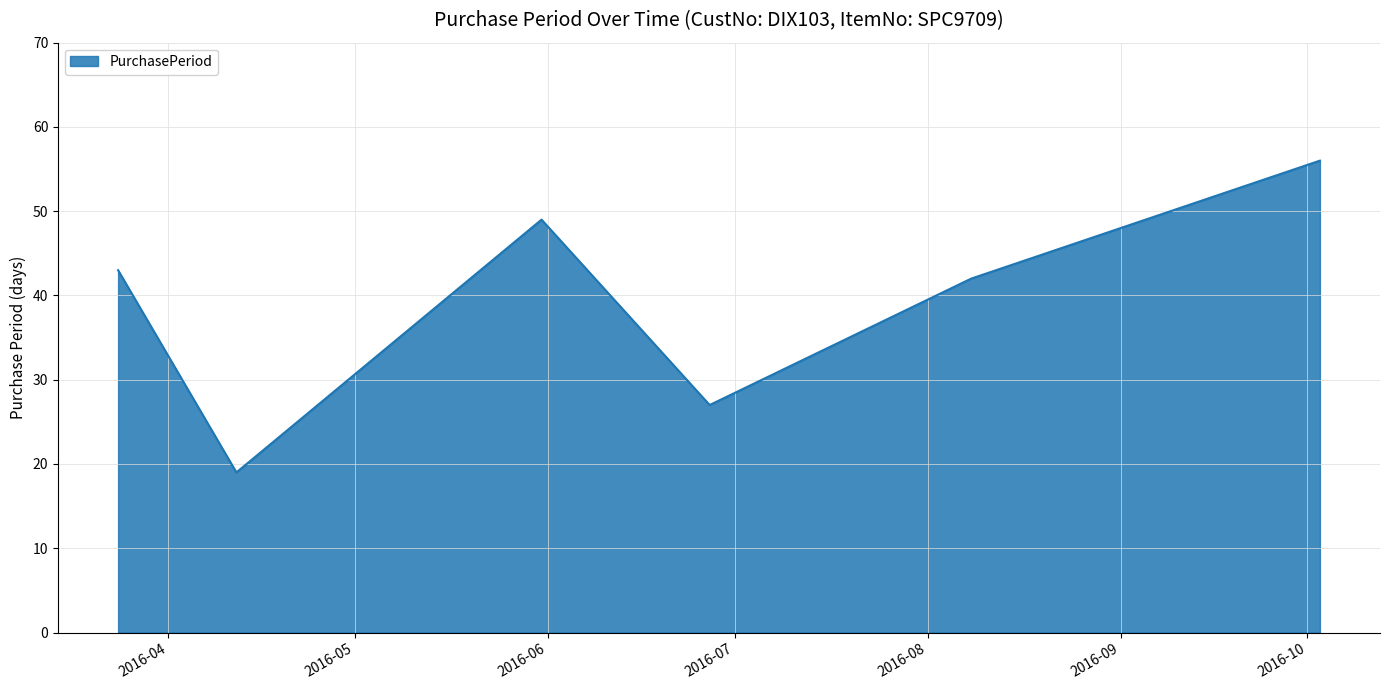

What is the average value?

39